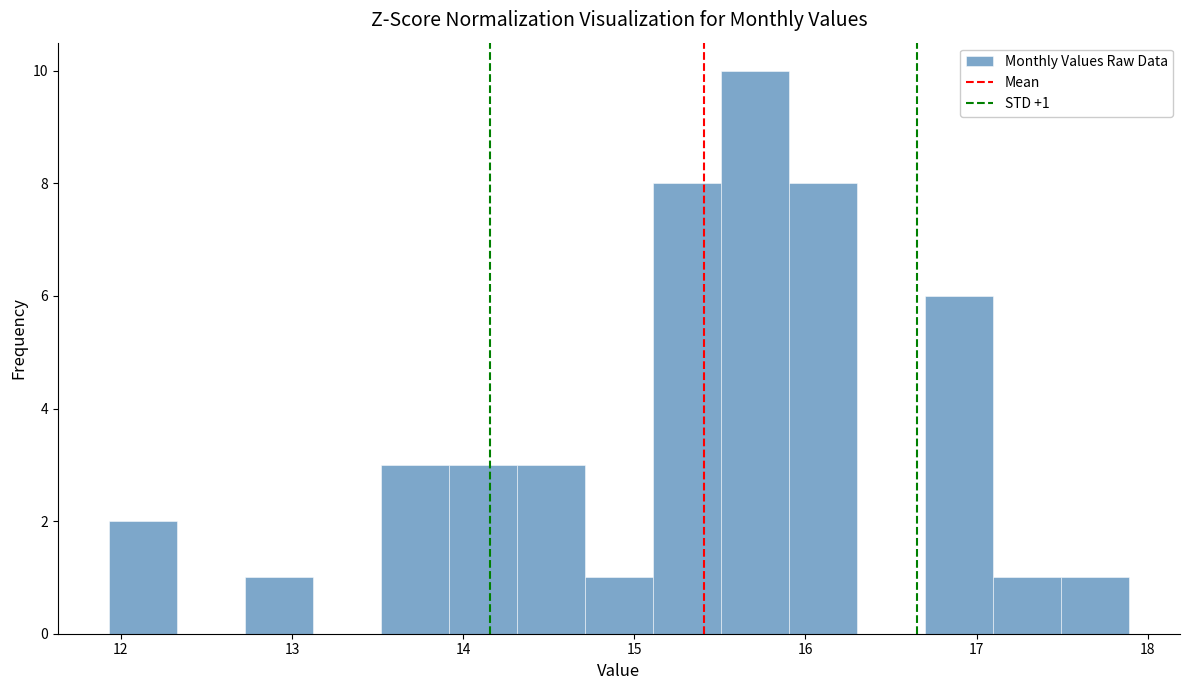

Around what value on the x-axis is the tallest bar? Give the approximate position of its centre, as read against the axis.

15.7